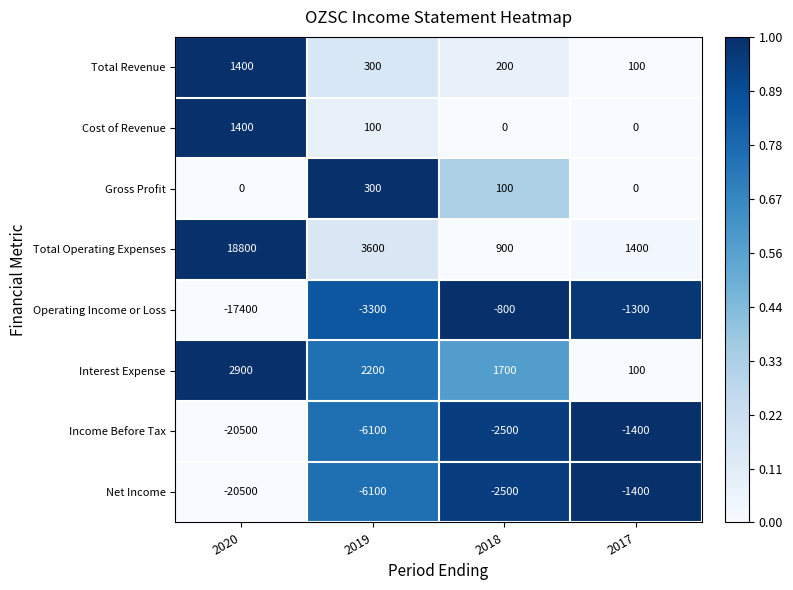

What is the spread (max minus min) of values at 2017?

2800